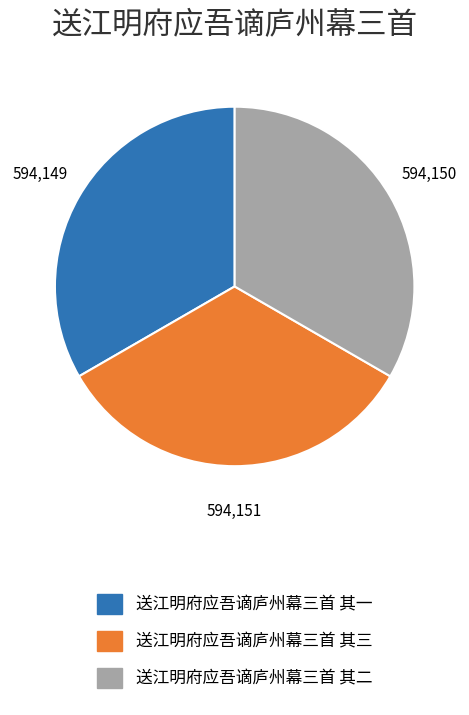

Is 送江明府应吾谪庐州幕三首 其二 the majority of the pie?

No